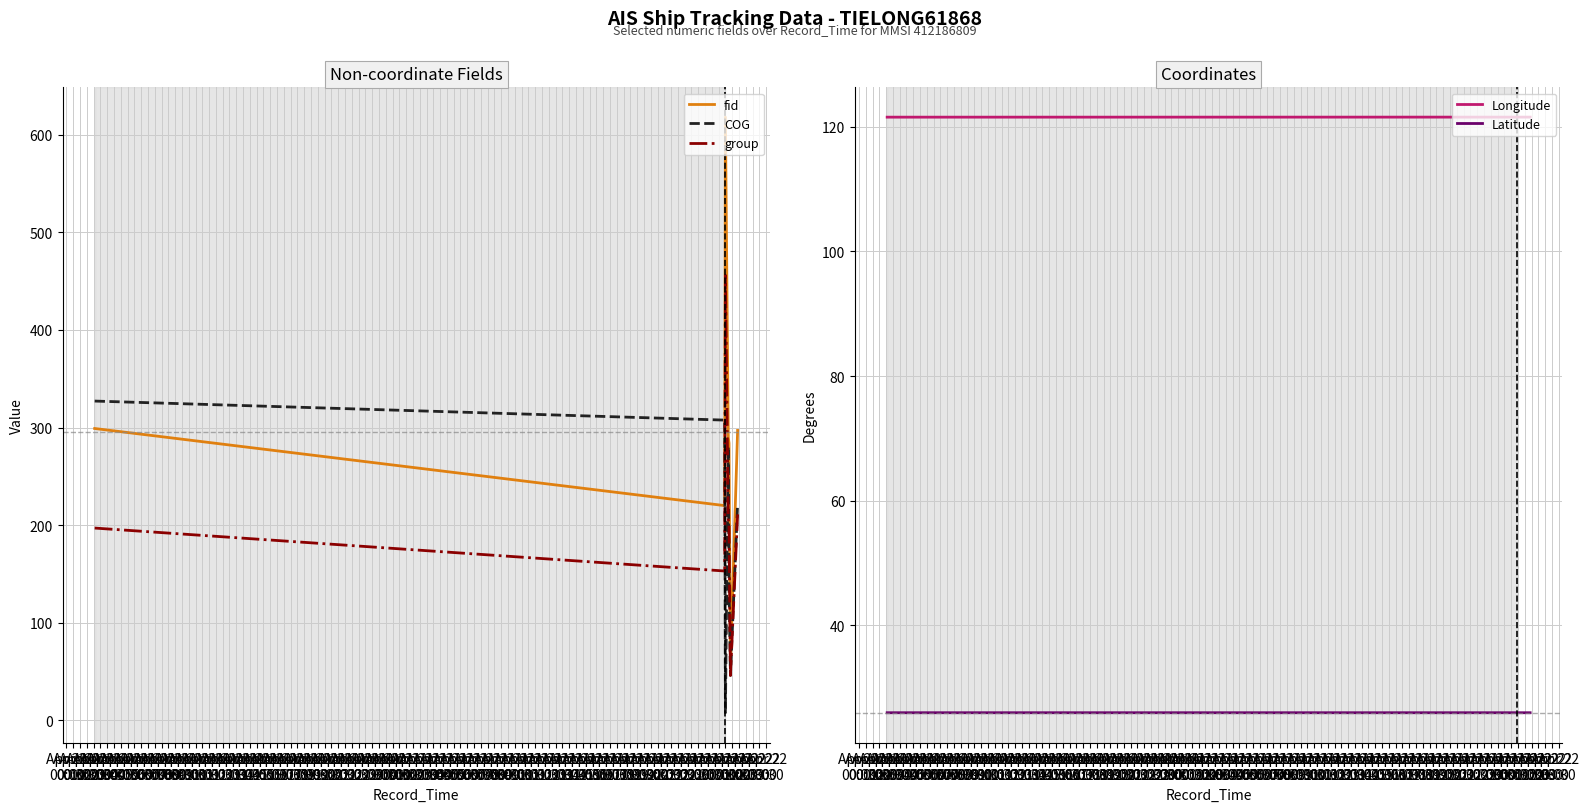

How many interior local peaks does the fid series have?

1